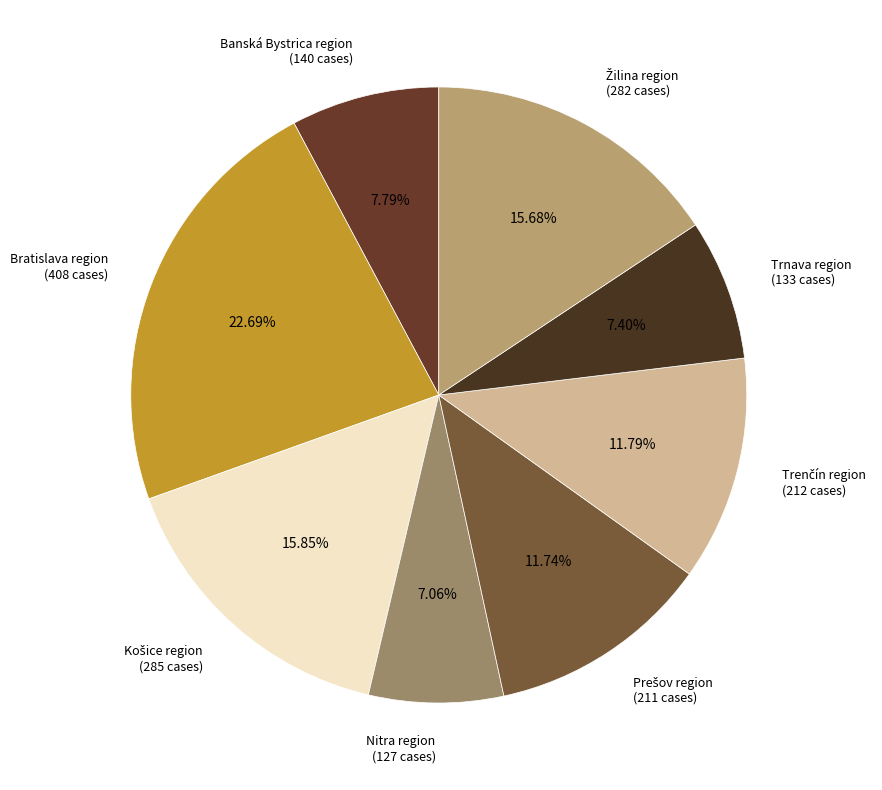

The Trnava region slice represents 1% of the pie. True or false?

False